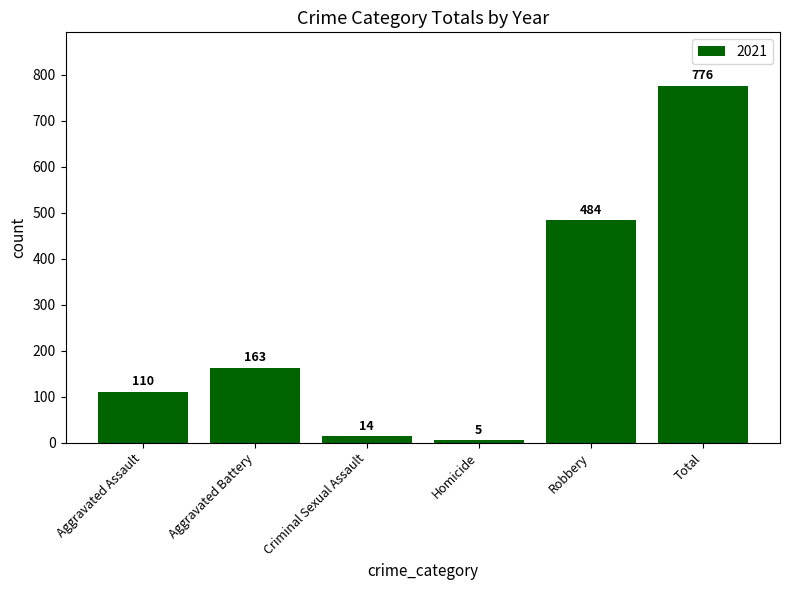

Where is the data nearest to the value 390?

Robbery